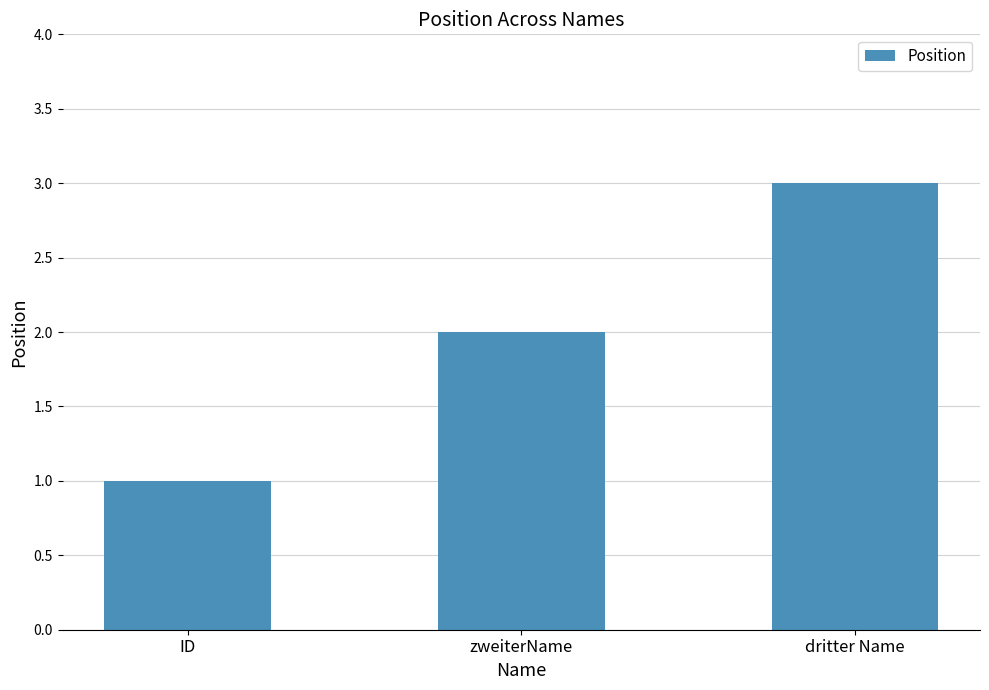

The chart shows a value of 2 at zweiterName. True or false?

True